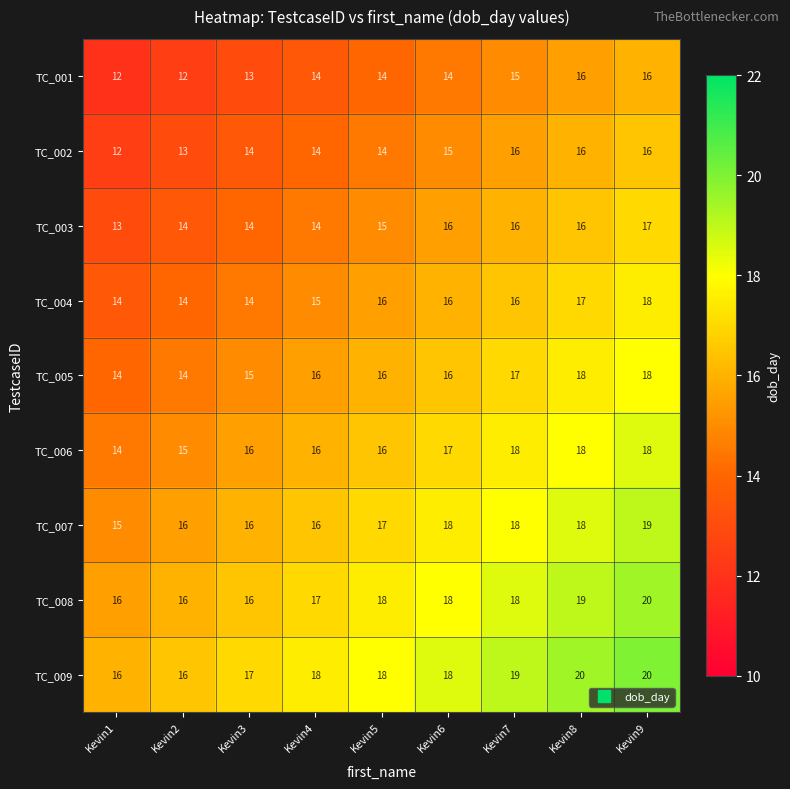

Is it true that TC_004 equals 9 at Kevin2?

False